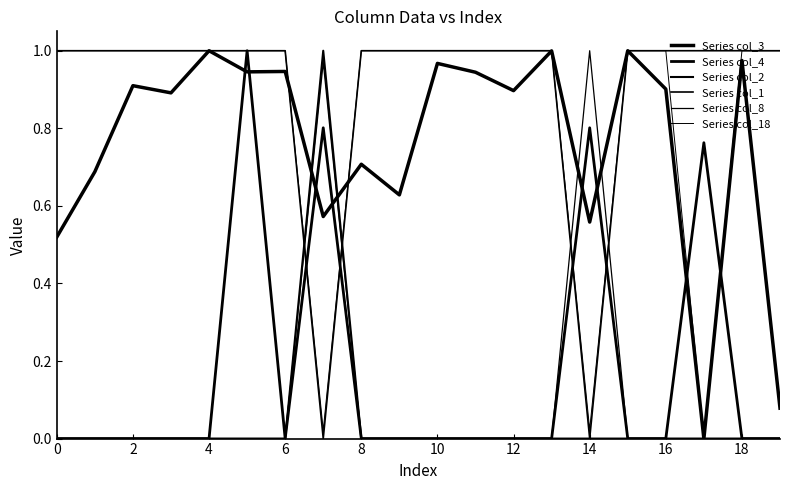

Is this an area chart (filled region under the line)?

No